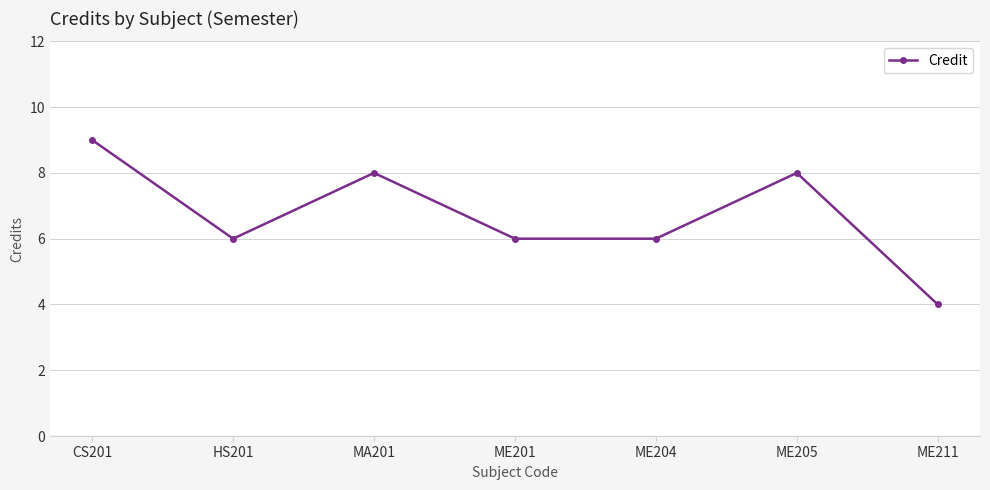

The chart shows a value of 2 at ME201. True or false?

False